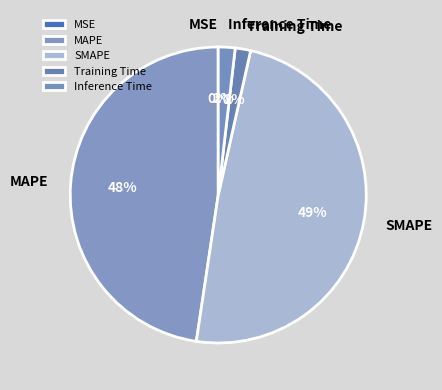

What is the ratio of the value at SMAPE to the value at MAPE?

1.0